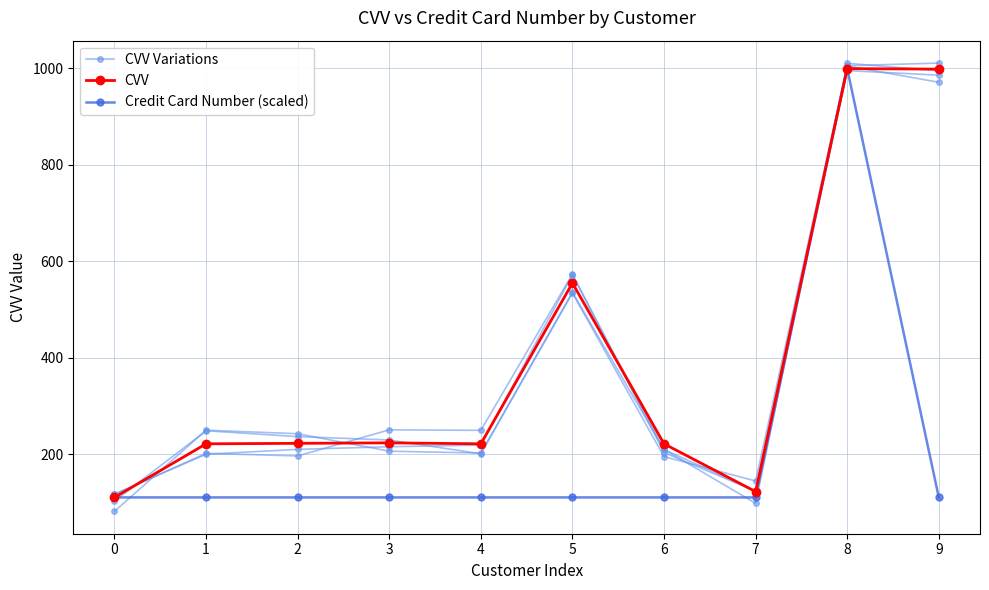

At which category is the sum across all series the highest?

8